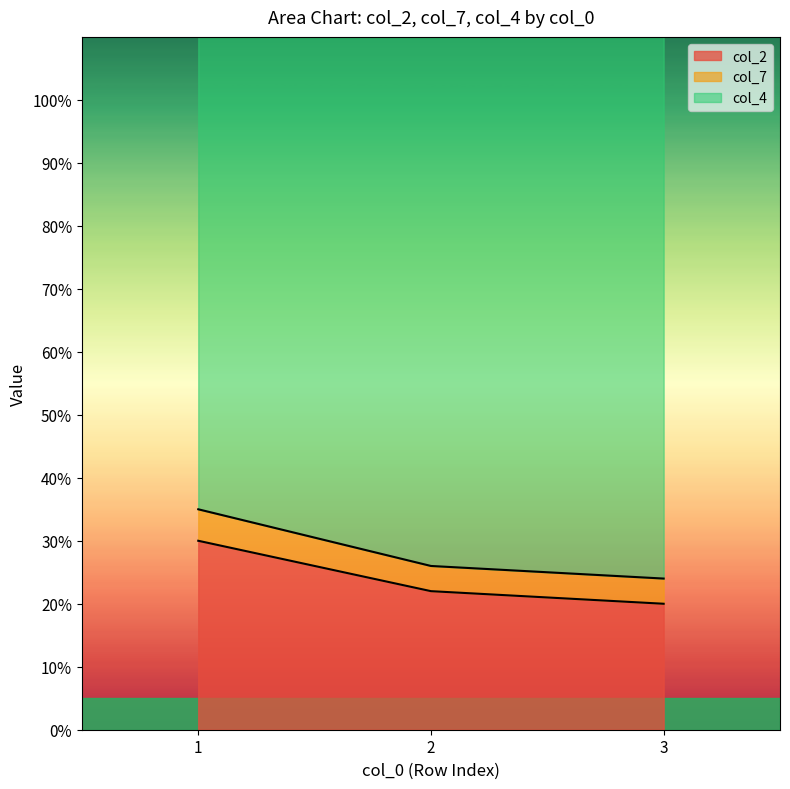

The col_2 series shows 20 at 3. True or false?

True